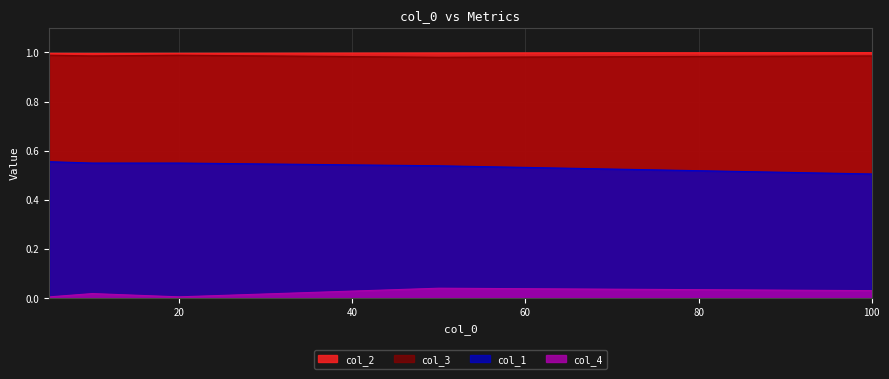

Which series changed the most between 20 and 50?

col_4